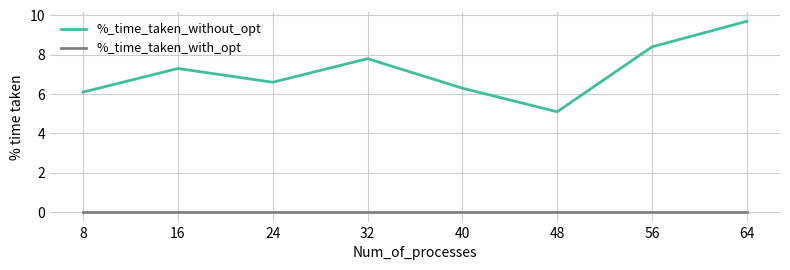

What are all the series names shown in the legend?

%_time_taken_without_opt, %_time_taken_with_opt